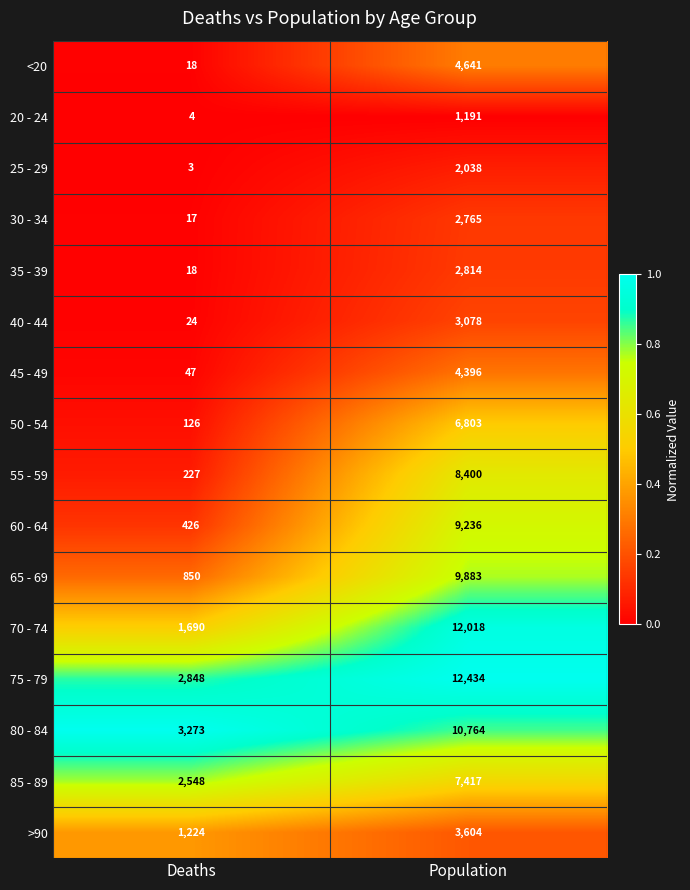

What is the difference between the maximum and minimum values in the 85 - 89 series?

4869